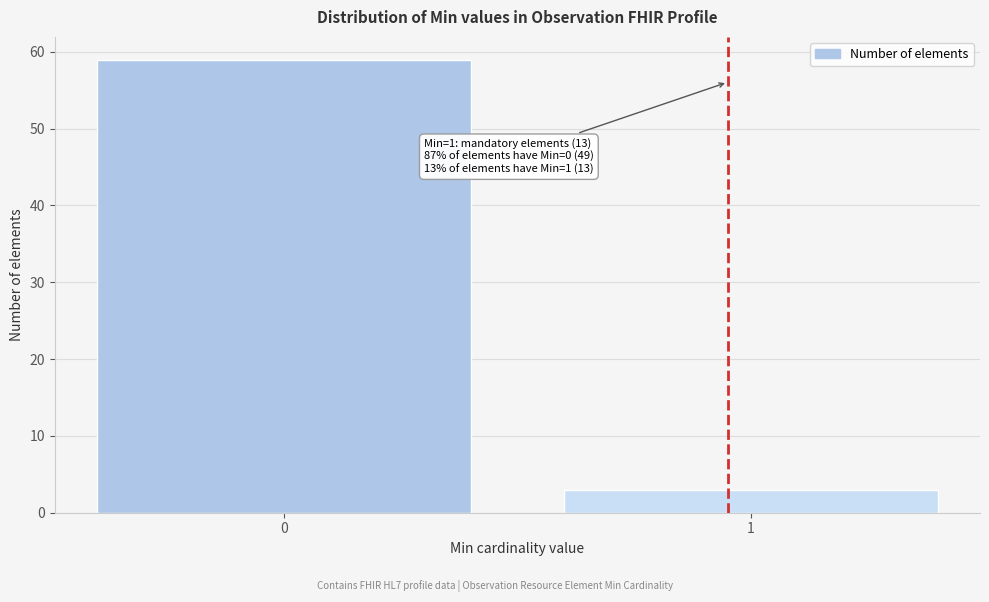

Reading left to right, extract all data points from this chart.

0=59	1=3